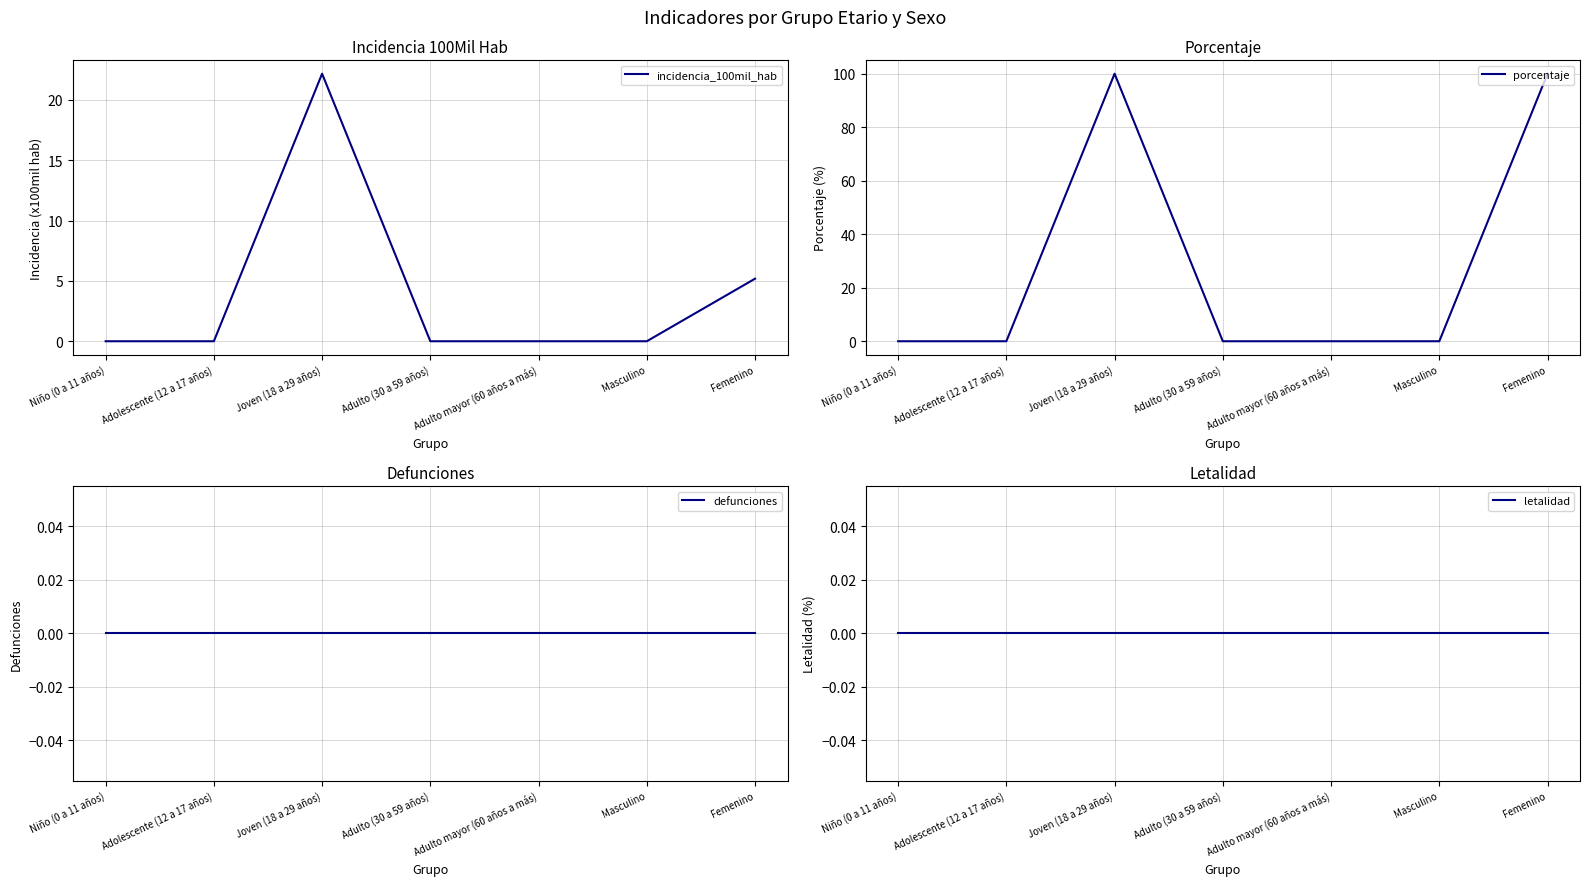

How many categories are shown in the chart?

7